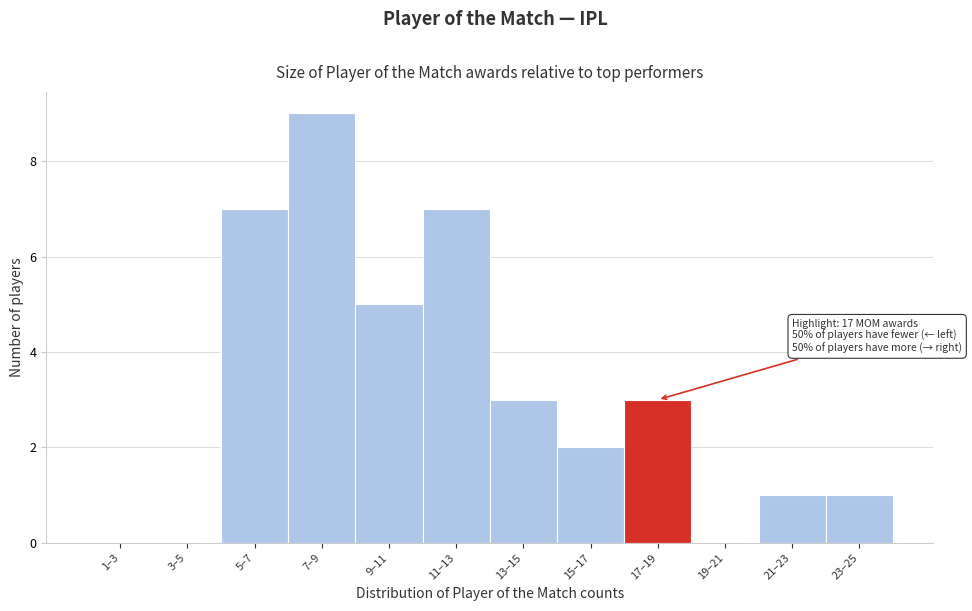

Reading left to right, list all the values displayed in this chart.

1–3=0	3–5=0	5–7=7	7–9=9	9–11=5	11–13=7	13–15=3	15–17=2	17–19=3	19–21=0	21–23=1	23–25=1